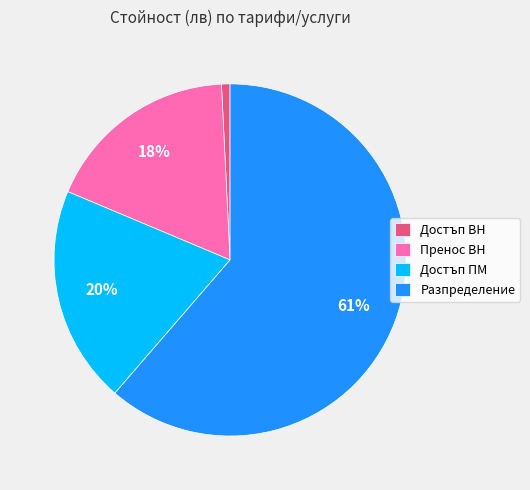

What is the majority slice?

Разпределение